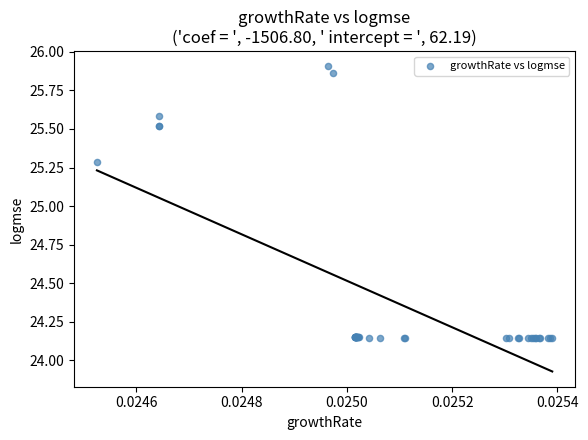

What Y value in the scatter plot is closest to 25?

25.3